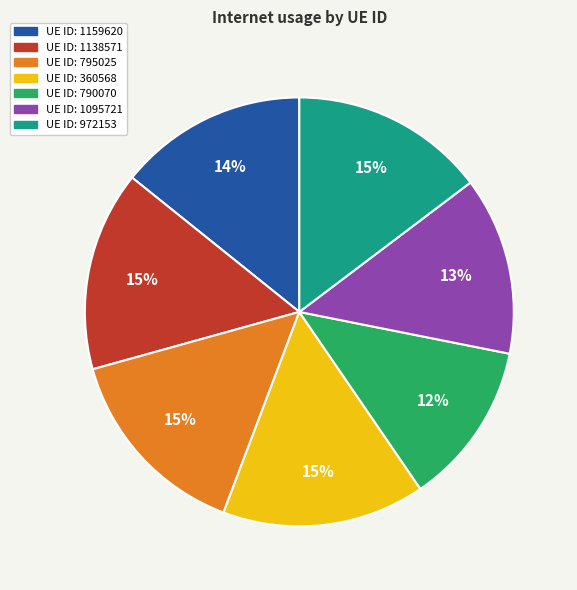

Does any single category account for the majority?

No